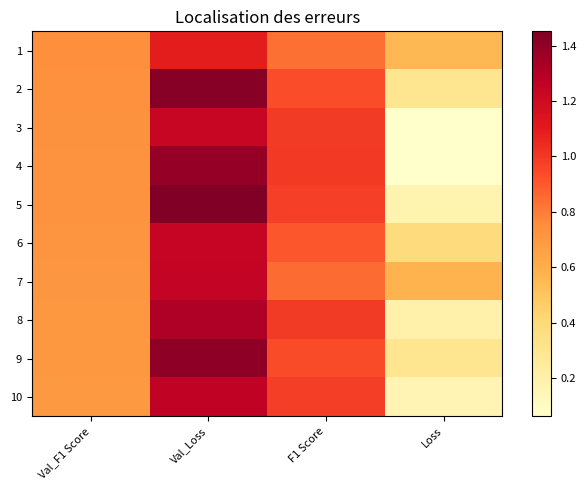

Reading left to right, list all the values displayed in this chart.

1: Val_F1 Score=0.7	Val_Loss=1.1	F1 Score=0.8	Loss=0.6
2: Val_F1 Score=0.7	Val_Loss=1.4	F1 Score=0.9	Loss=0.3
3: Val_F1 Score=0.7	Val_Loss=1.2	F1 Score=1.0	Loss=0.1
4: Val_F1 Score=0.7	Val_Loss=1.4	F1 Score=1.0	Loss=0.1
5: Val_F1 Score=0.7	Val_Loss=1.5	F1 Score=1.0	Loss=0.2
6: Val_F1 Score=0.7	Val_Loss=1.2	F1 Score=0.9	Loss=0.4
7: Val_F1 Score=0.7	Val_Loss=1.2	F1 Score=0.8	Loss=0.6
8: Val_F1 Score=0.7	Val_Loss=1.3	F1 Score=1.0	Loss=0.2
9: Val_F1 Score=0.7	Val_Loss=1.4	F1 Score=0.9	Loss=0.3
10: Val_F1 Score=0.7	Val_Loss=1.3	F1 Score=1.0	Loss=0.2